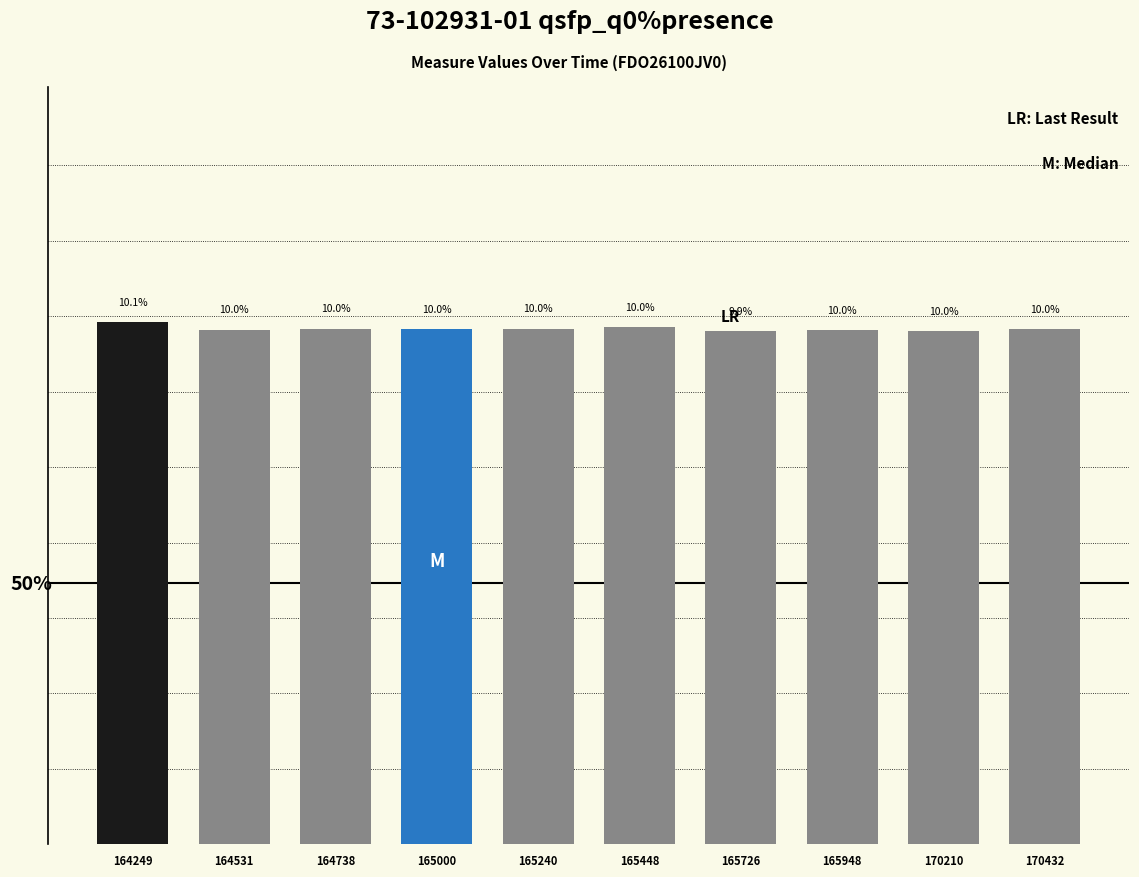

List the labels in order of value, largest first.

164249, 165448, 164738, 165240, 165000, 170432, 164531, 165948, 170210, 165726